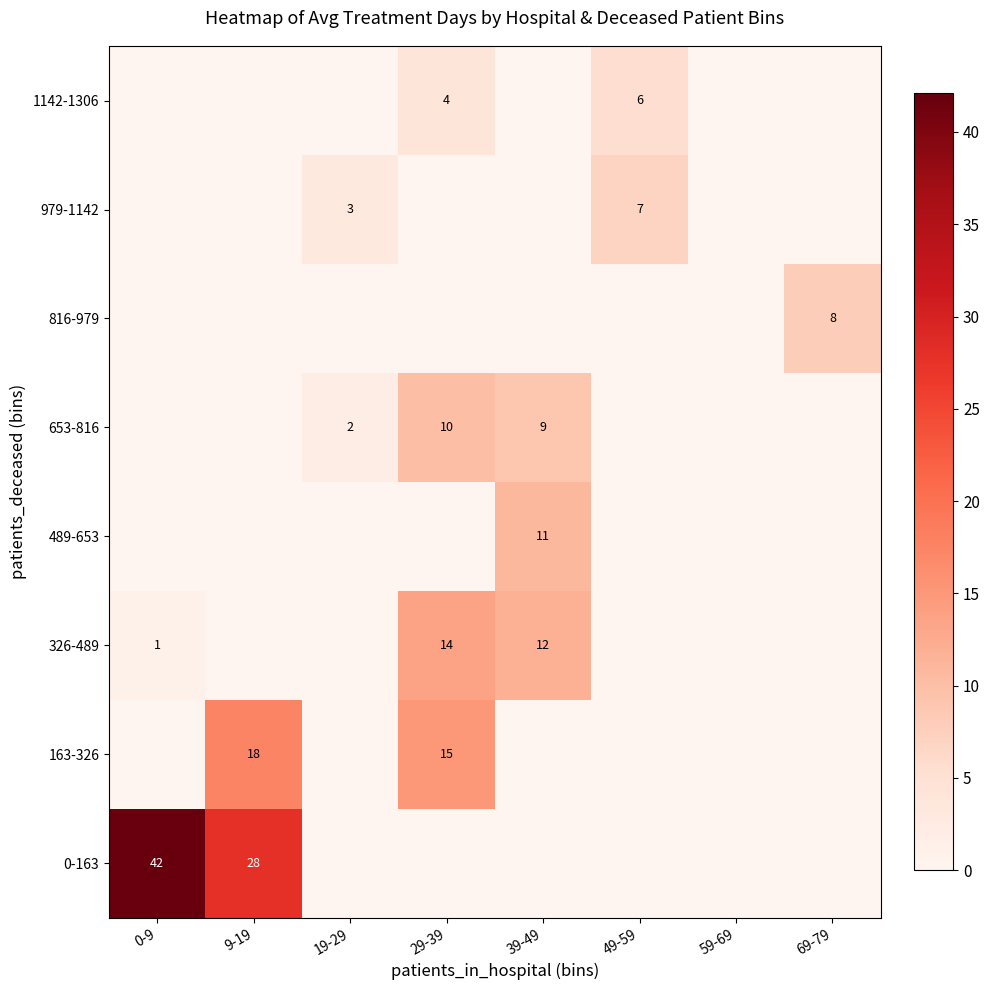

Is it true that 1142-1306 equals 3.2 at 49-59?

False